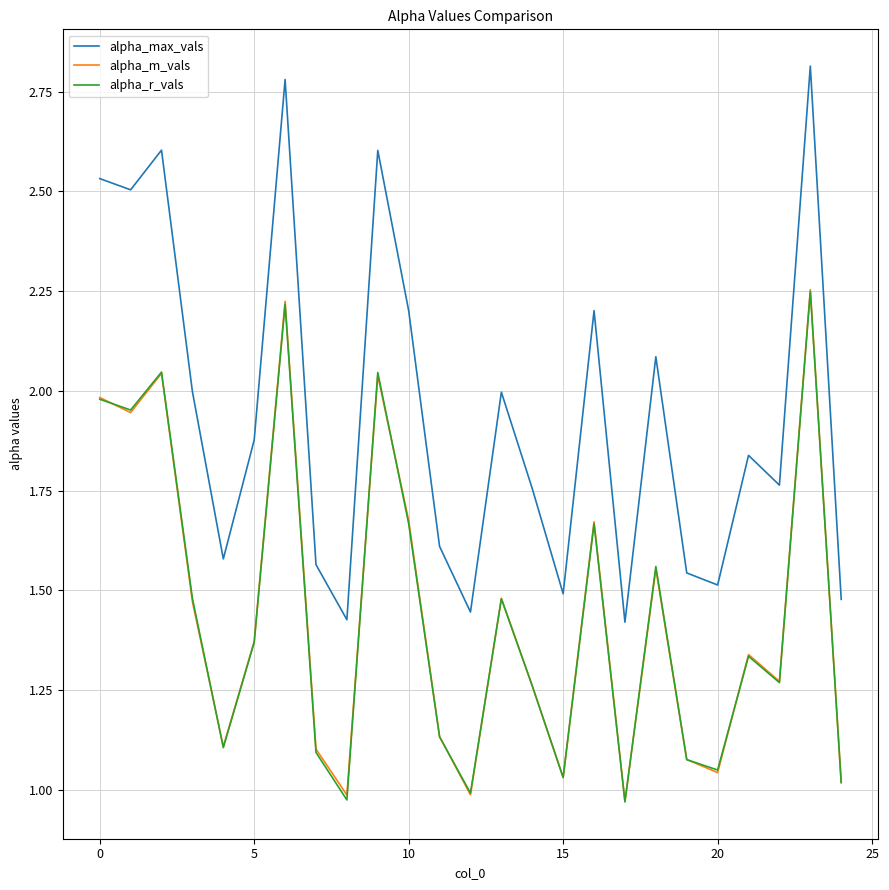

Which series has the largest total across all categories?

alpha_max_vals